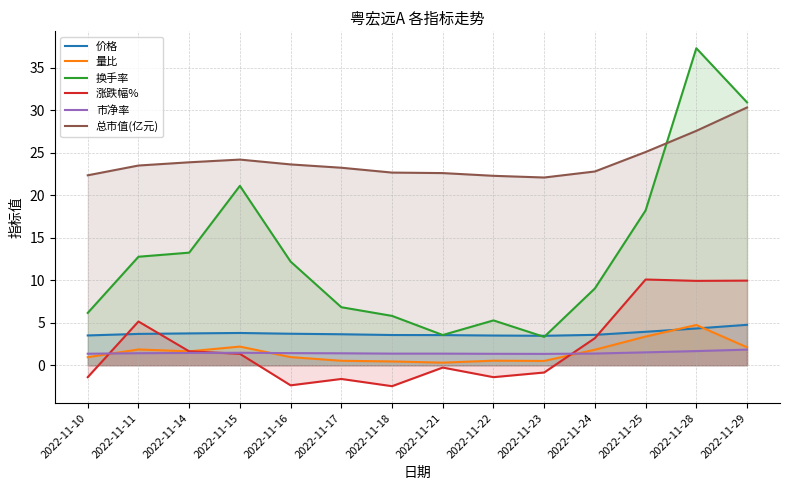

At which category does 总市值(亿元) reach its first local peak?

2022-11-15